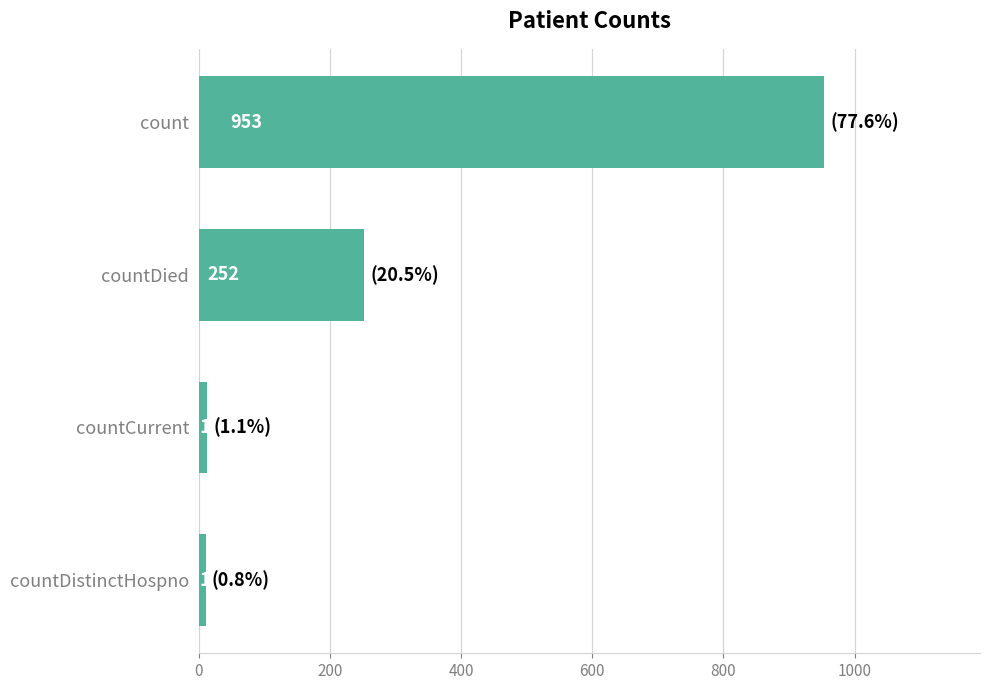

How many series are shown in this chart?

1